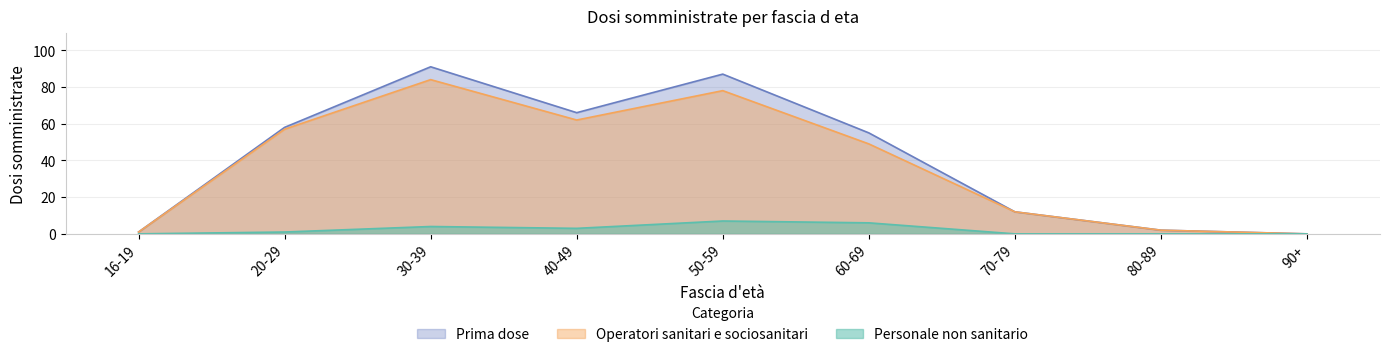

Between 16-19 and 80-89, which is larger?

80-89